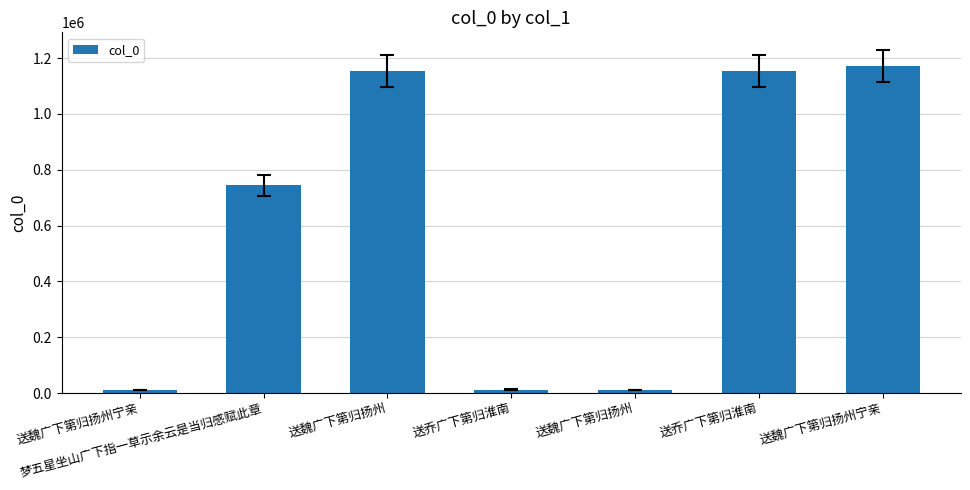

What is the difference between the values at 送魏广下第归扬州宁亲 and 送乔广下第归淮南?

311